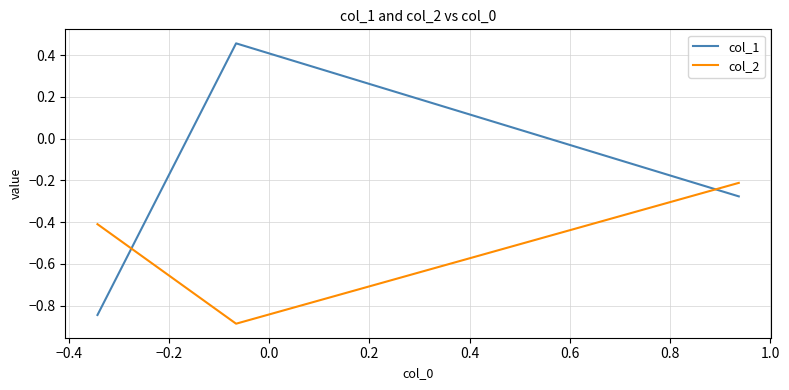

Is this an area chart (filled region under the line)?

No